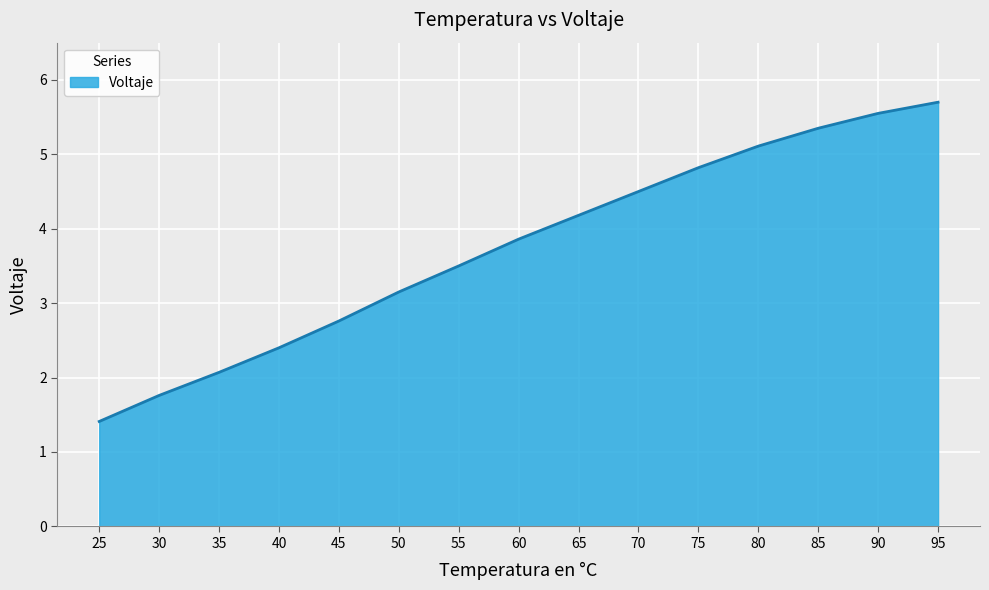

What is the sum of the values at 45 and 85?

8.1